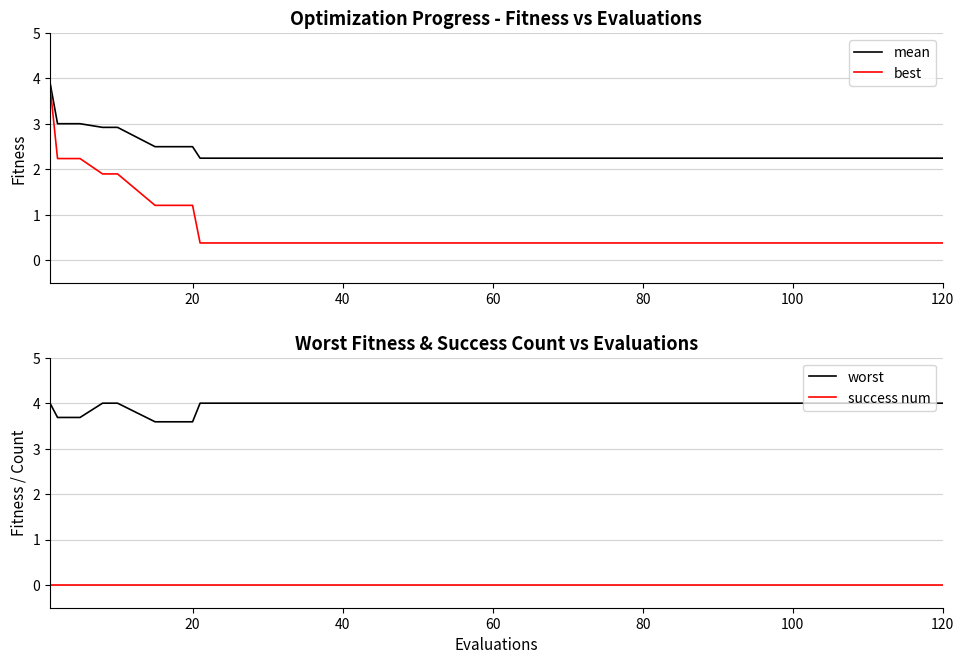

What are all the series names shown in the legend?

mean, best, worst, success num